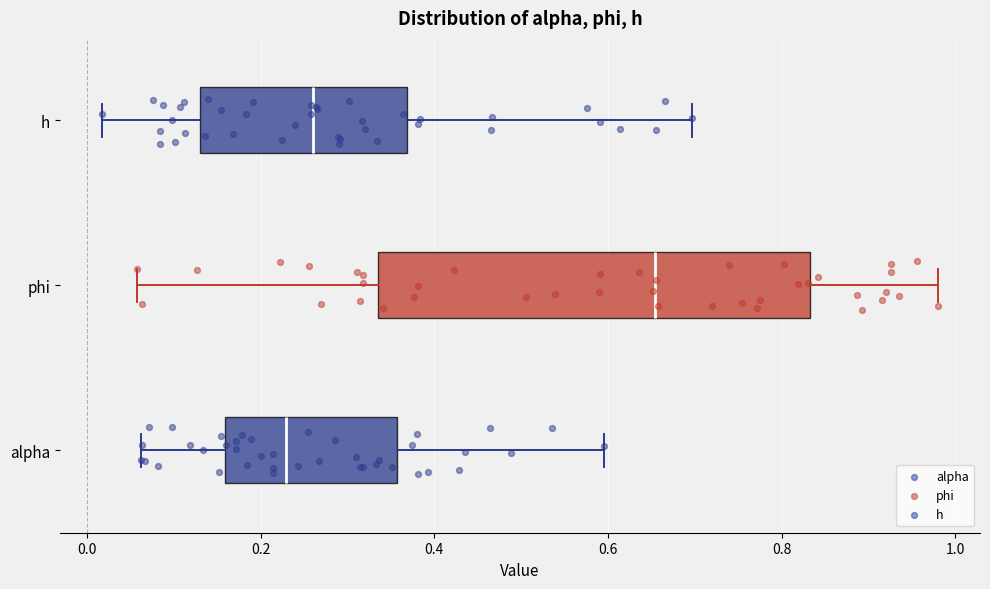

Where does the right whisker of the box for phi end on the x-axis? The values are not printed on the chart, so give them approximately, as read against the axis.

0.98